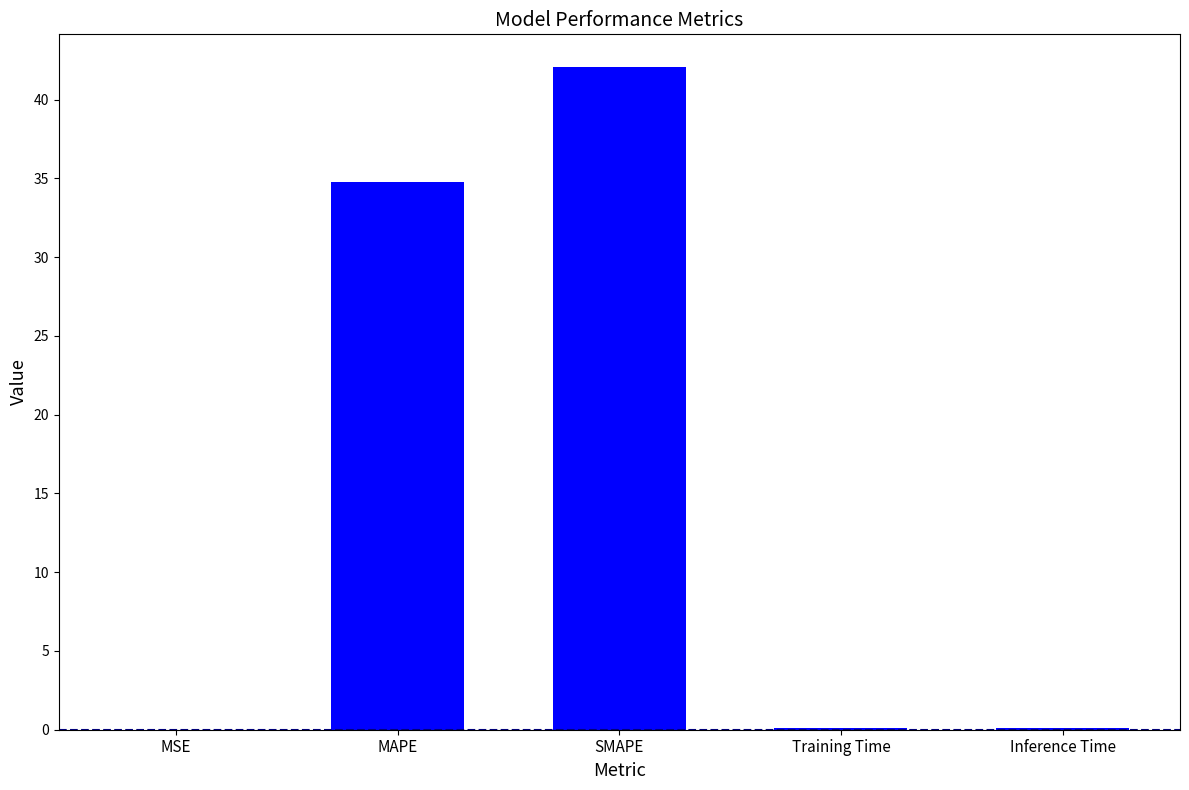

Where is the data nearest to the value 21?

MAPE